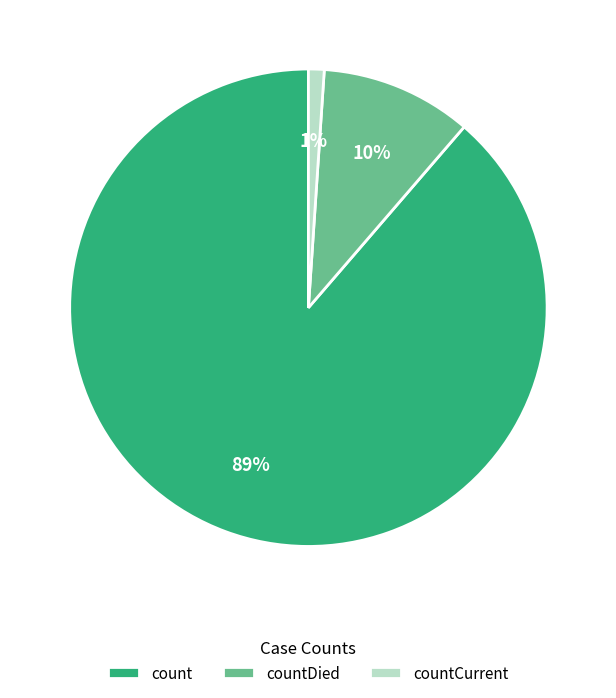

Do countCurrent and countDied together represent more than half of the pie?

No